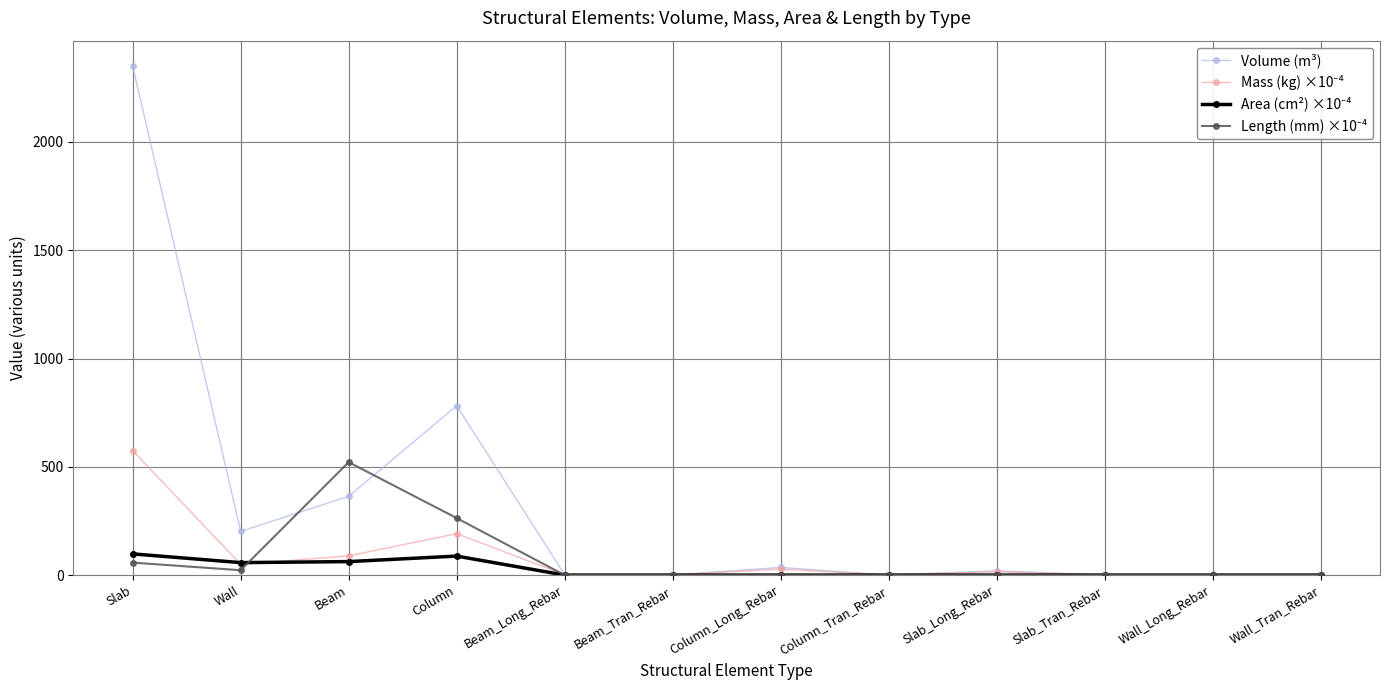

What is the label of the 4th point from the right?

Slab_Long_Rebar